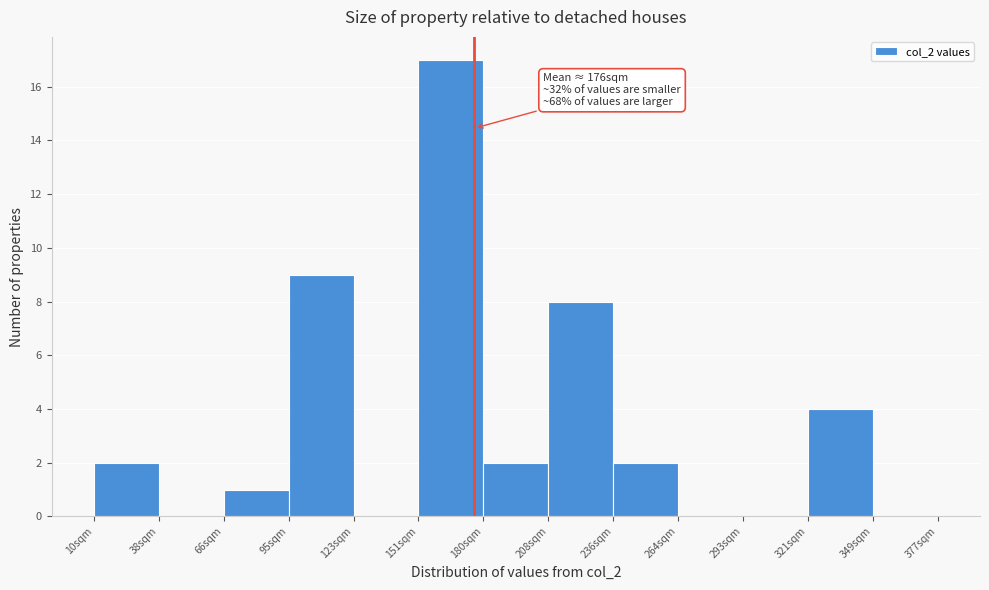

Which range on the x-axis has the tallest bar?

150 to 180